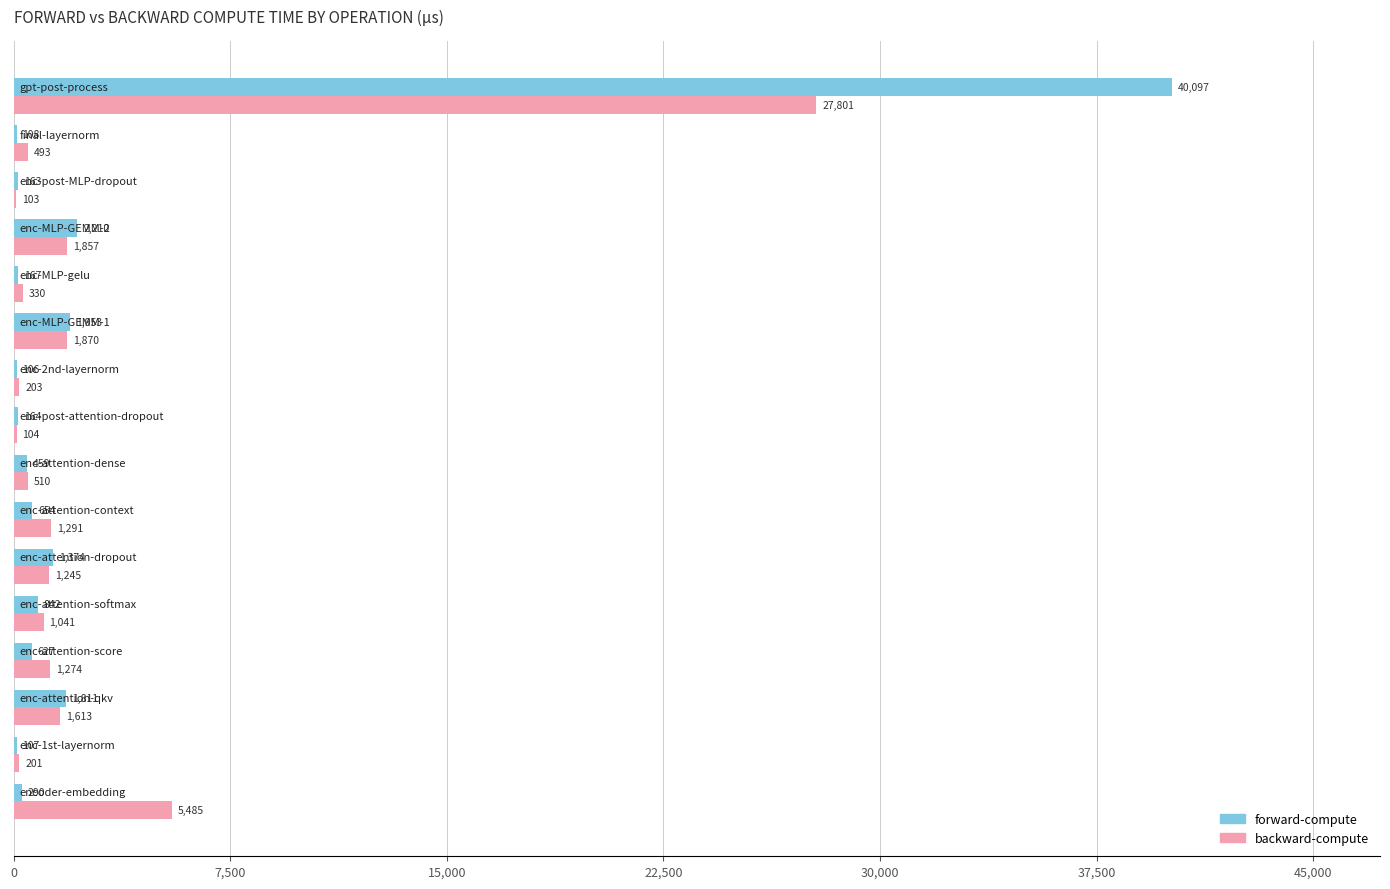

Which series has the largest total across all categories?

forward-compute